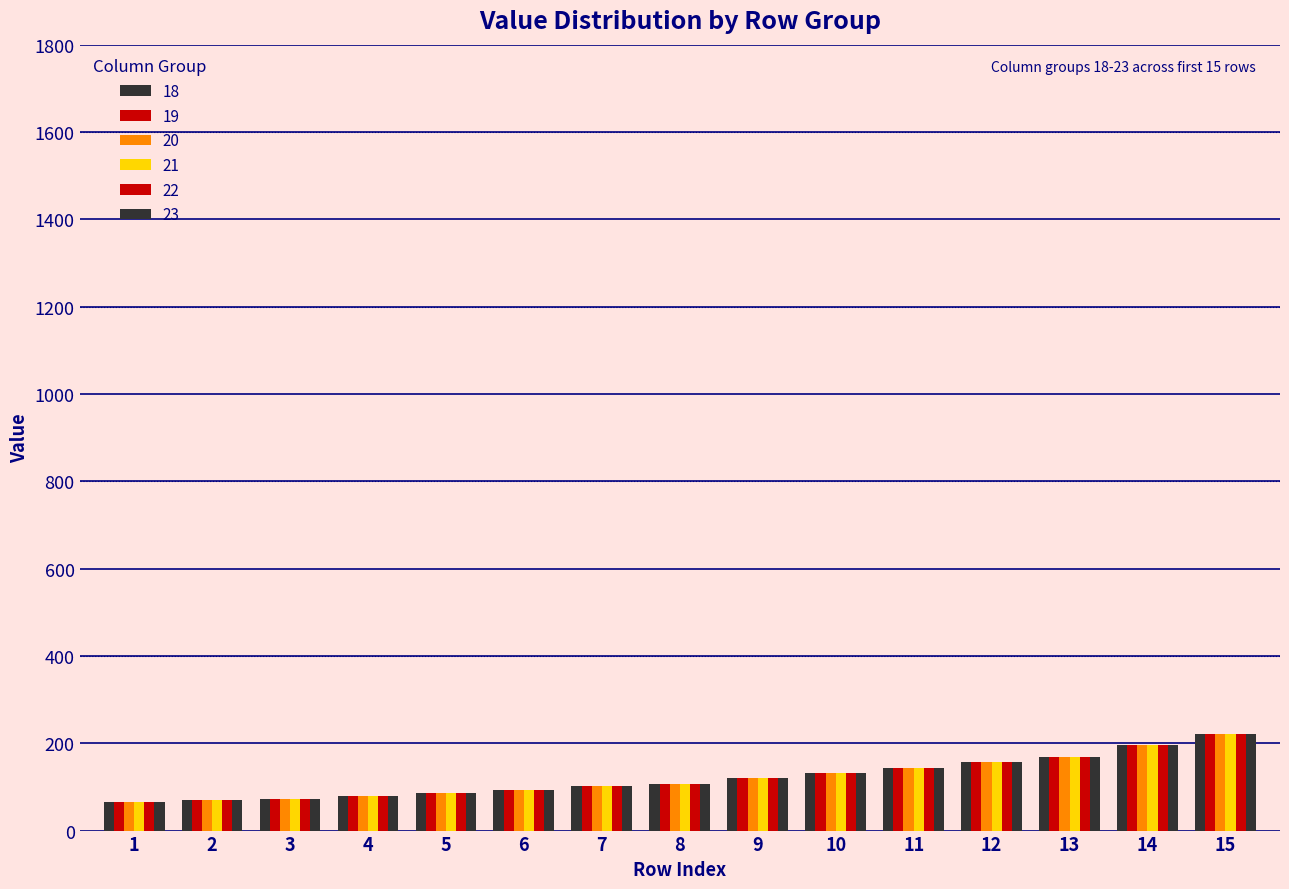

Does the chart contain stacked bars?

No